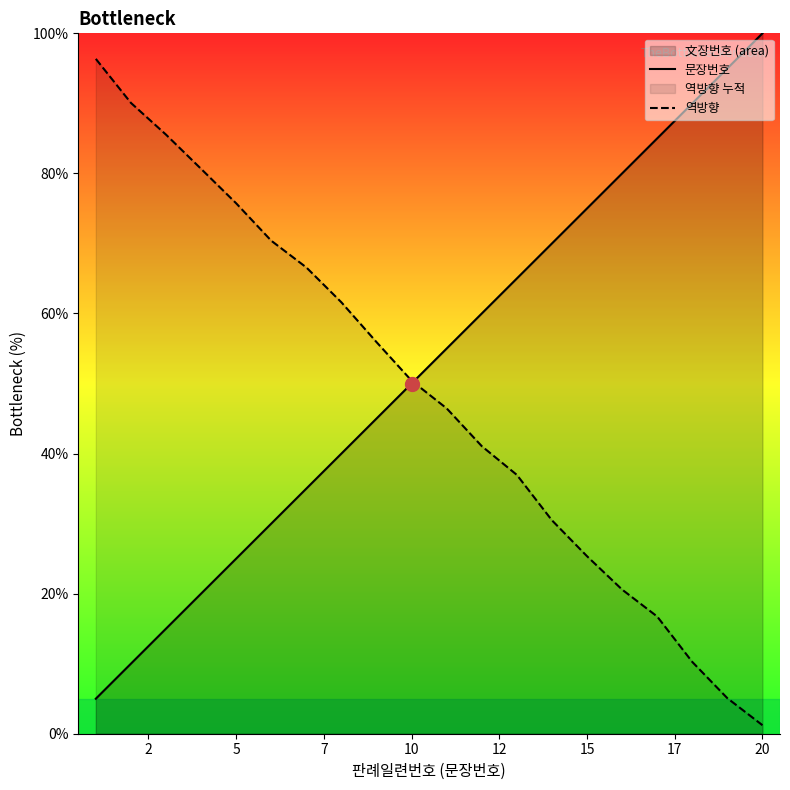

Between 2 and 20, which is larger?

20